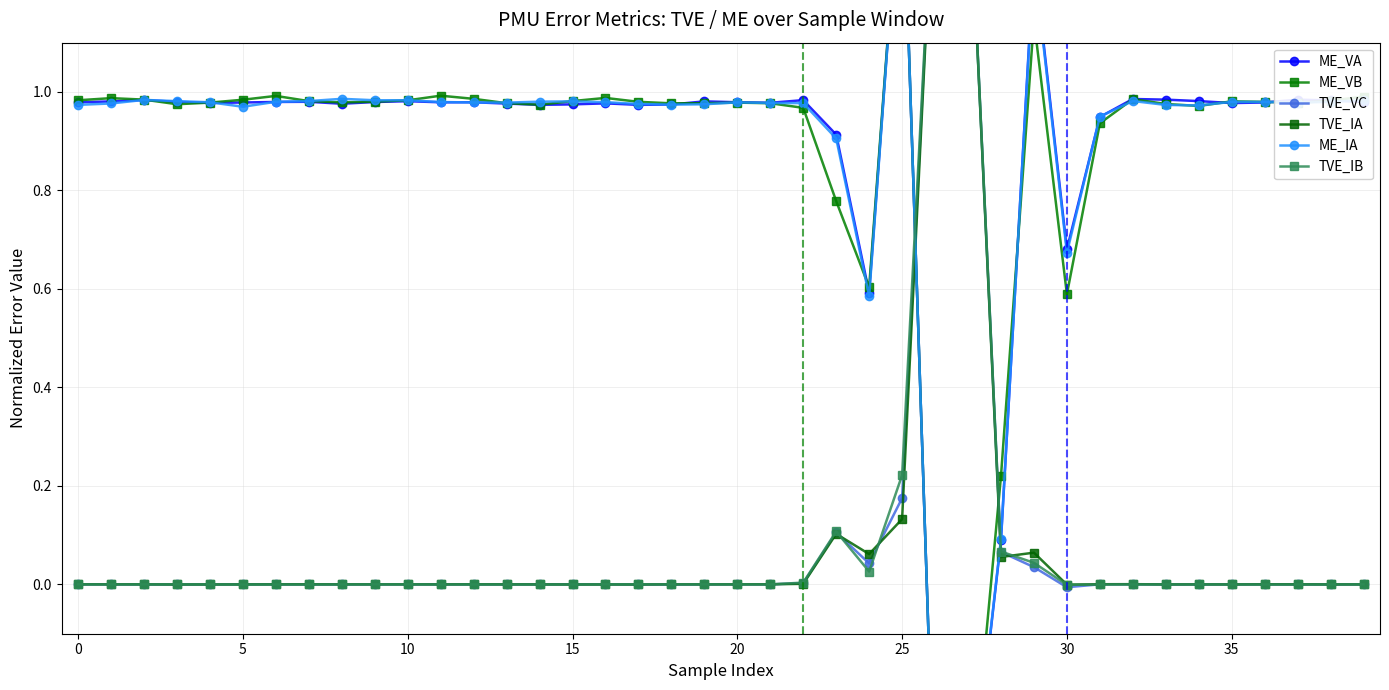

At how many categories does at least one series exceed 0?

40